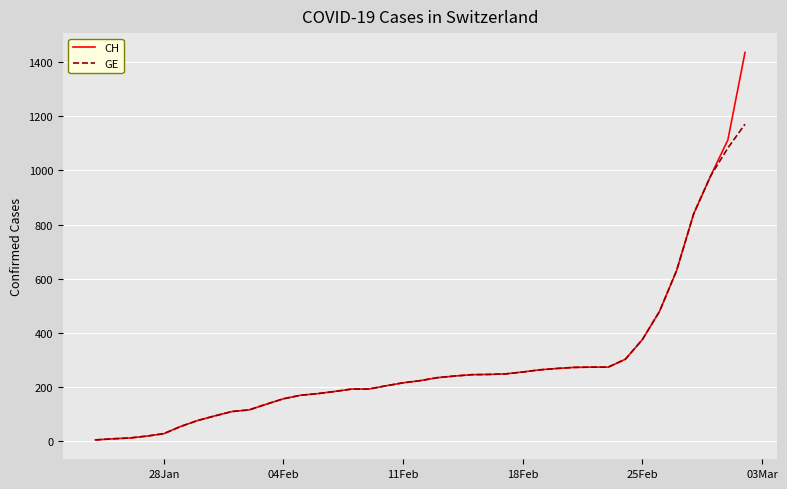

What is the average value of the CH series?

291